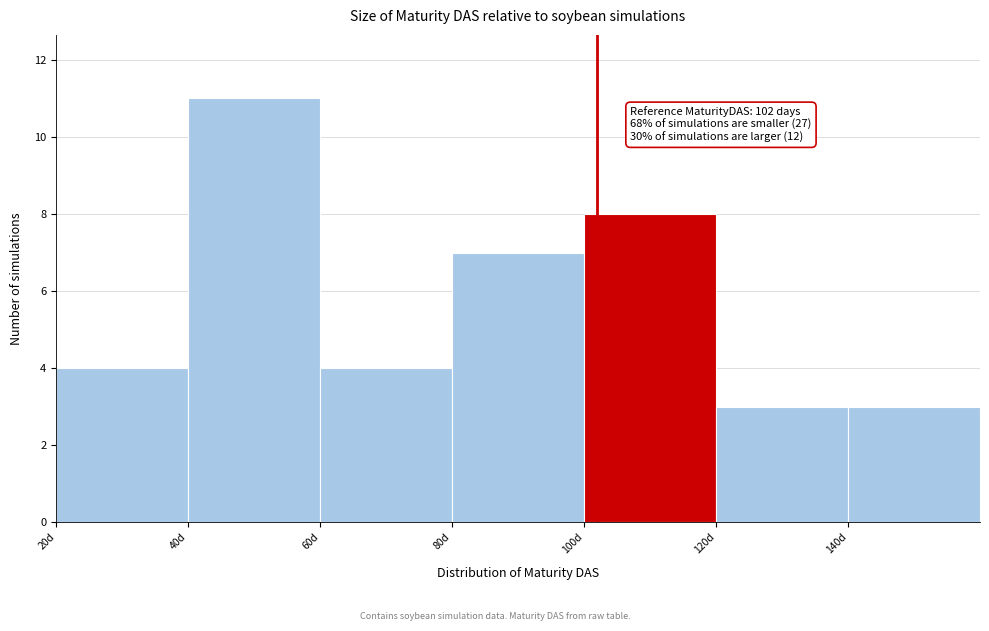

Over which range of the x-axis is the bar tallest?

40 to 60